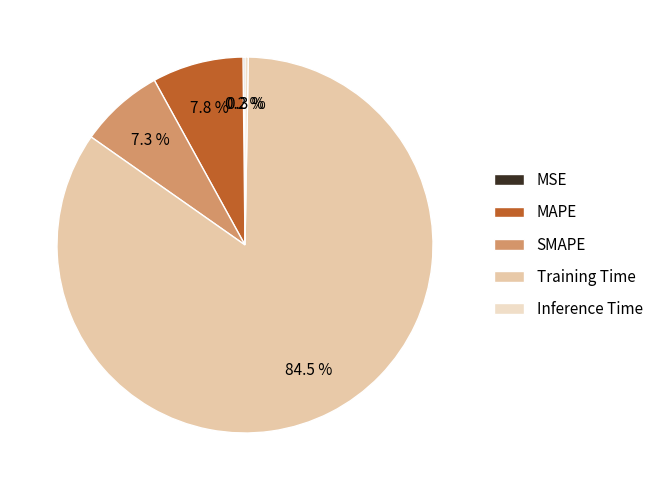

Which category has the smallest portion of the pie?

MSE